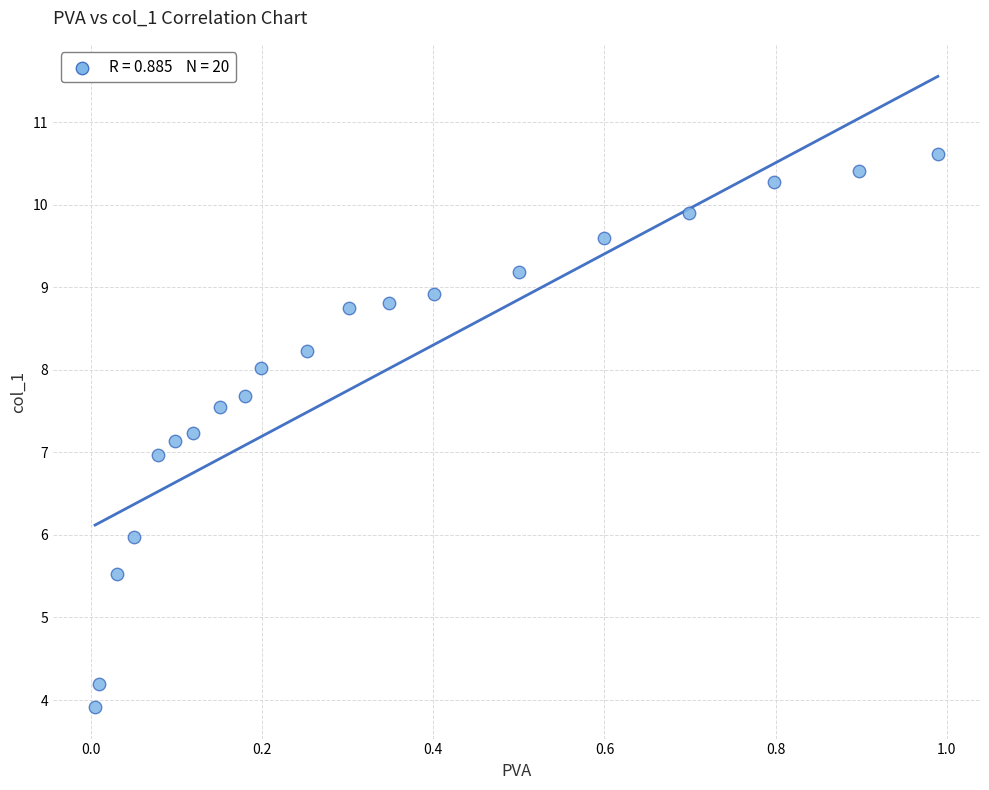

What is the range of Y values (max minus min)?

6.7